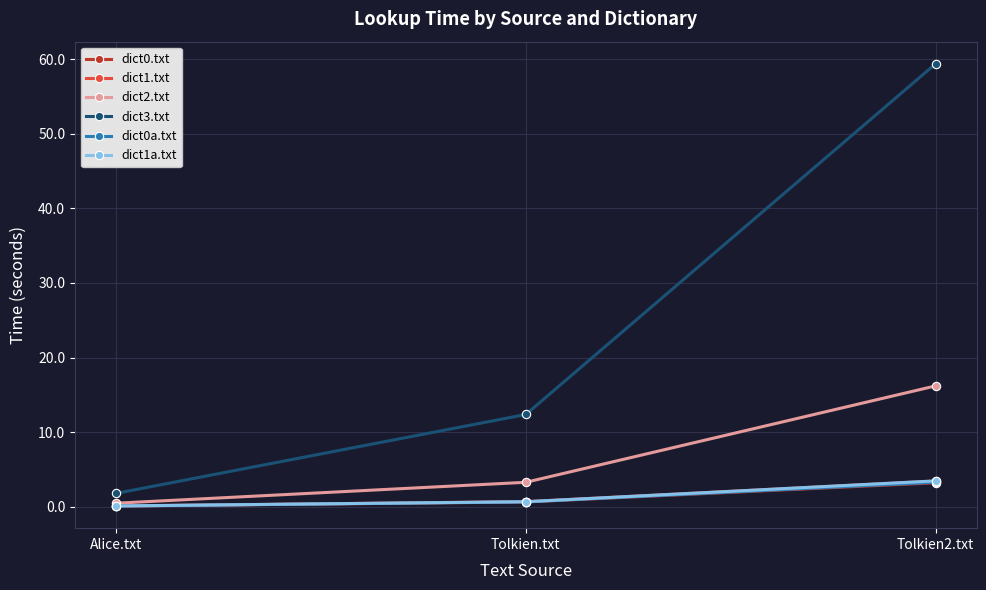

What is the difference between the dict1a.txt values at Tolkien.txt and Alice.txt?

0.6